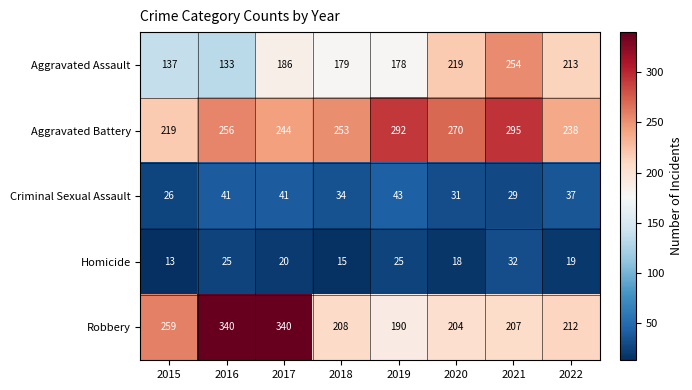

What is the total value across all series at 2017?

831